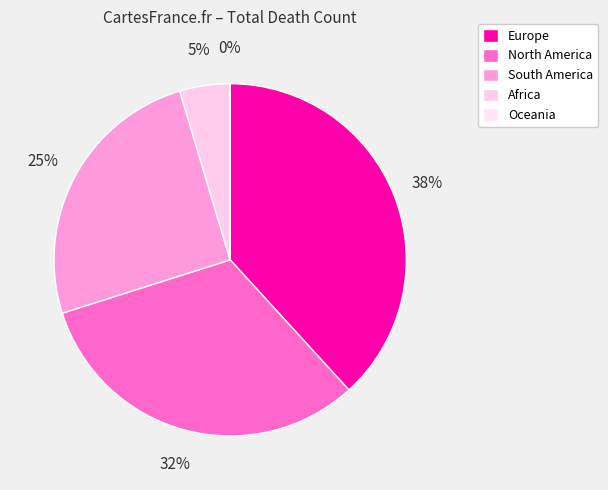

Count the number of slices in the pie.

5